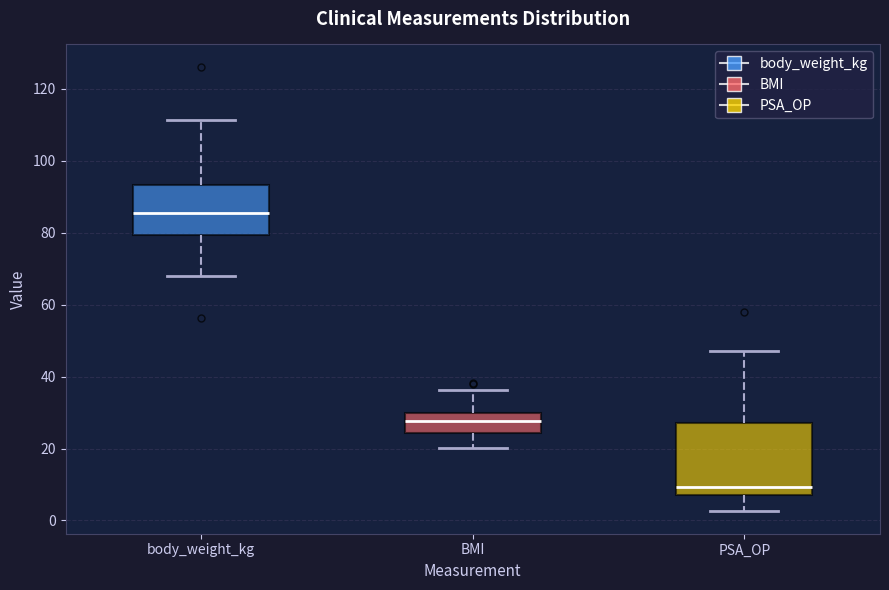

Which box is the tallest, from its lower edge to its upper edge?

PSA_OP